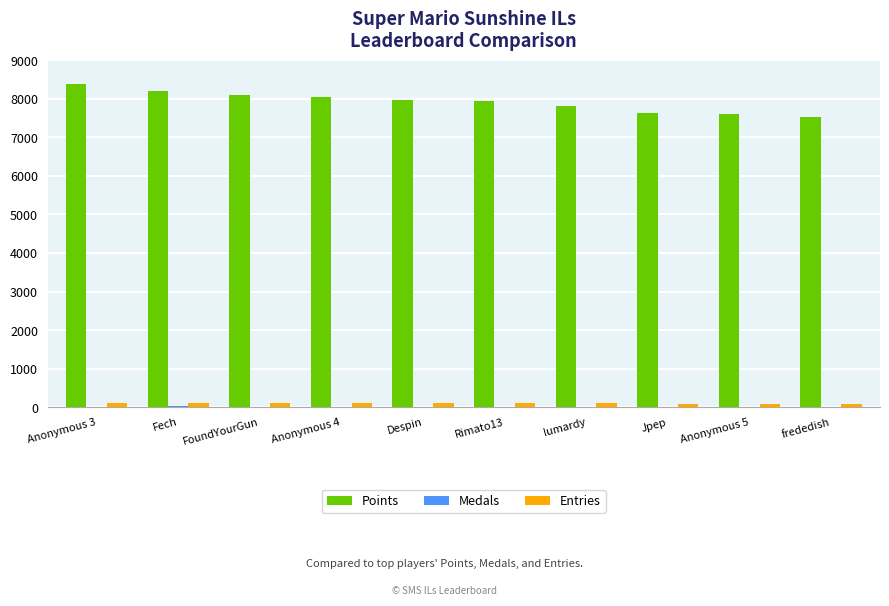

Is the value of Points at Anonymous 3 greater than the value of Entries at Anonymous 4?

Yes